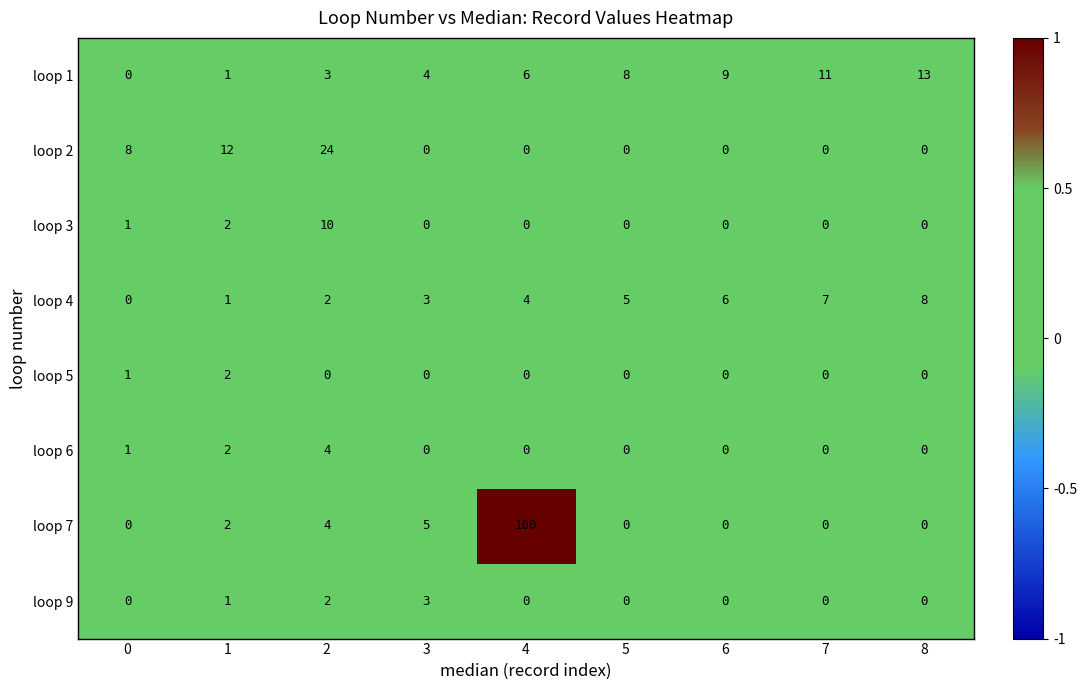

What is the difference between the maximum and second lowest values in the loop 7 series?

100